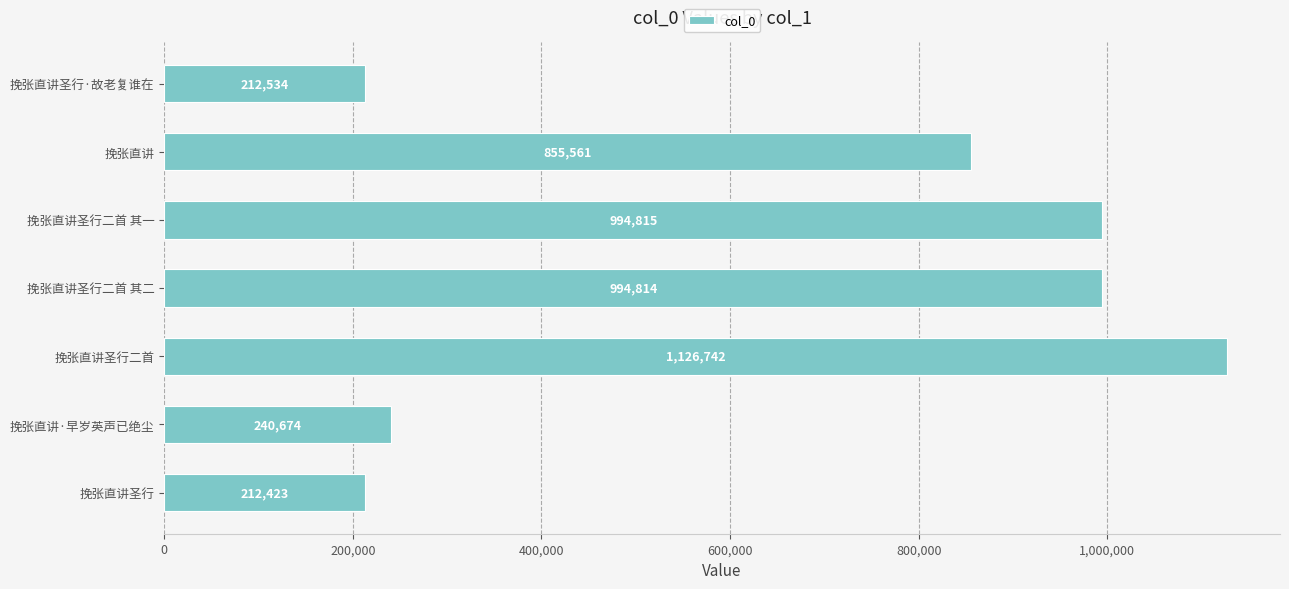

What value does the data have at 挽张直讲·早岁英声已绝尘, to the nearest 50?

240650